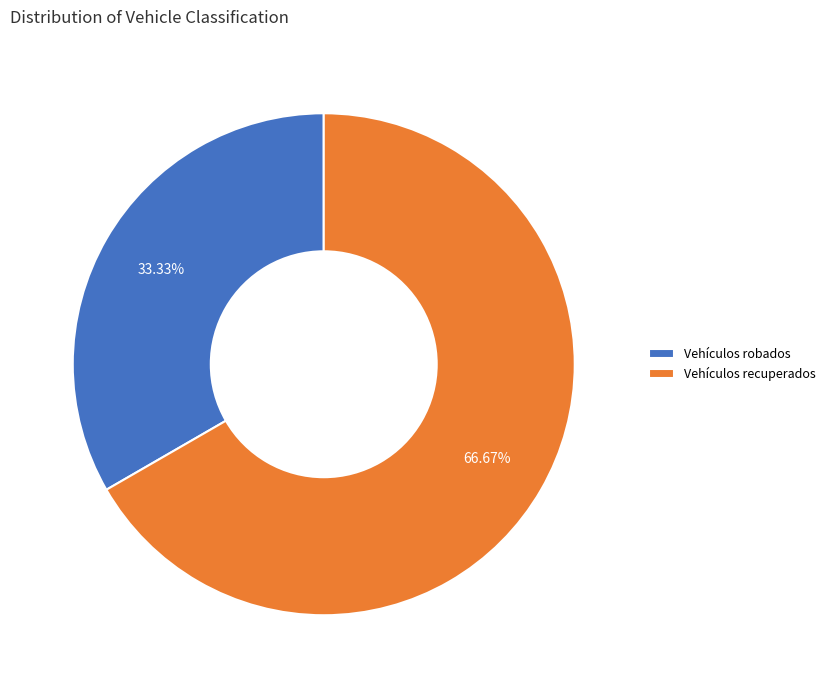

Combined, what portion of the pie is Vehículos robados and Vehículos recuperados?

100.0%